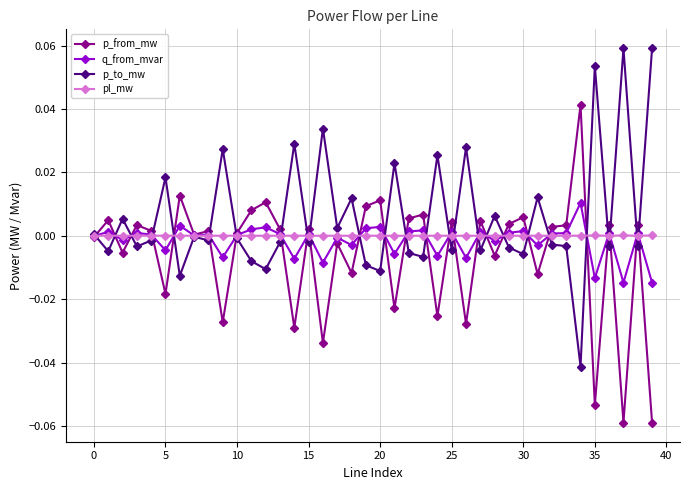

True or false: p_from_mw has more than 1 points higher than both neighbors.

True